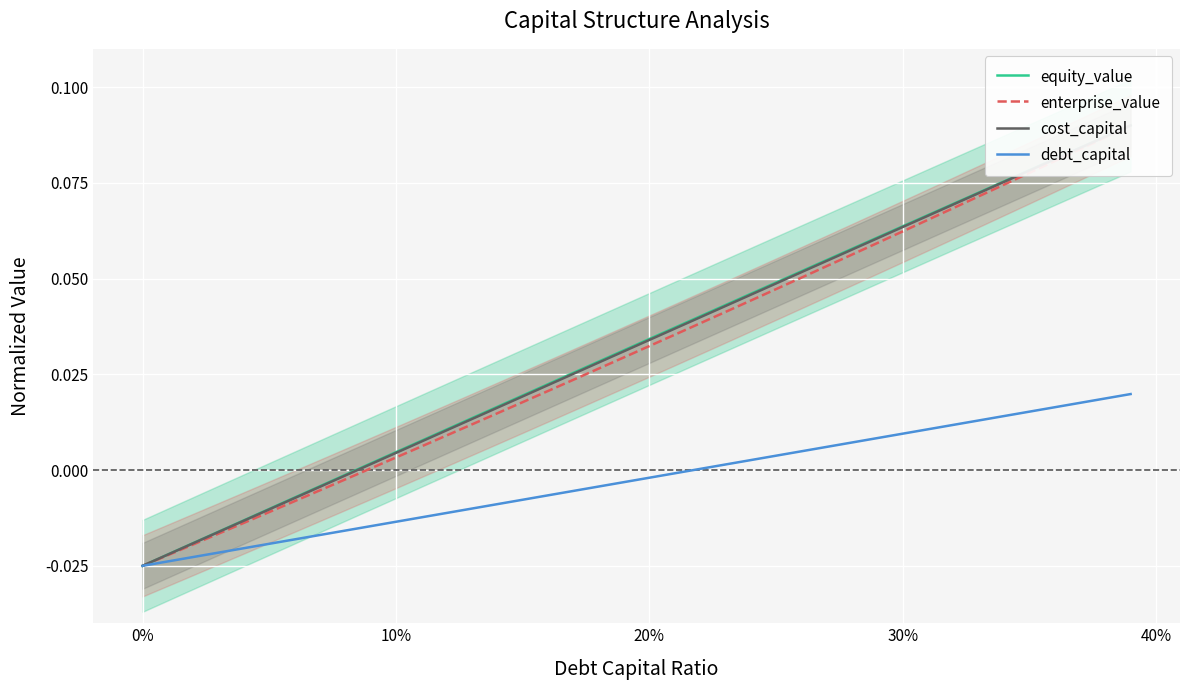

Is it true that equity_value equals 0.1 at 34?

False